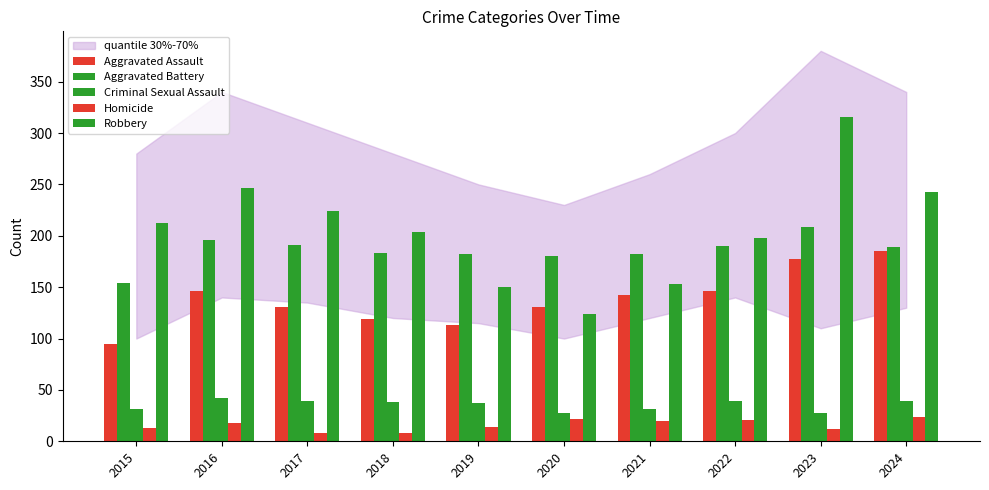

What is the approximate value of Aggravated Battery at 2019, to the nearest 5?

180